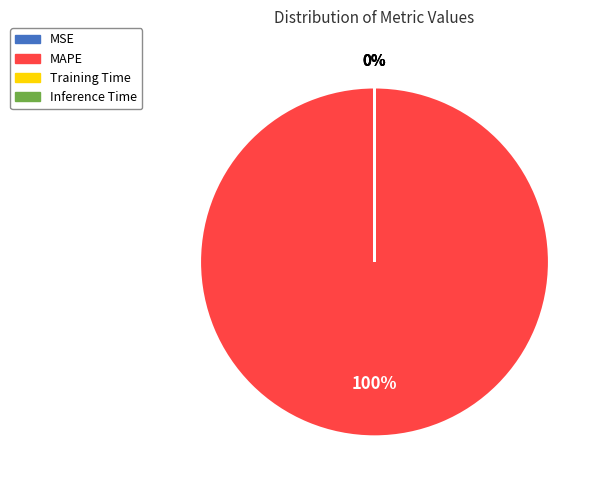

How many segments does this pie chart have?

4